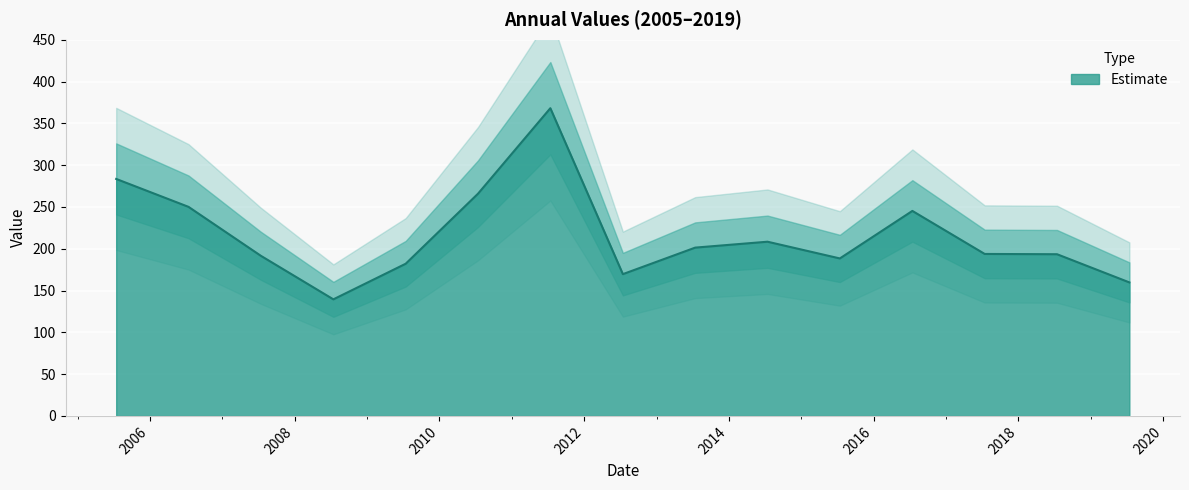

List the labels in order of value, smallest first.

2008-07-15, 2019-07-15, 2012-07-15, 2009-07-15, 2015-07-15, 2007-07-15, 2018-07-15, 2017-07-15, 2013-07-15, 2014-07-15, 2016-07-15, 2006-07-15, 2010-07-15, 2005-07-15, 2011-07-15